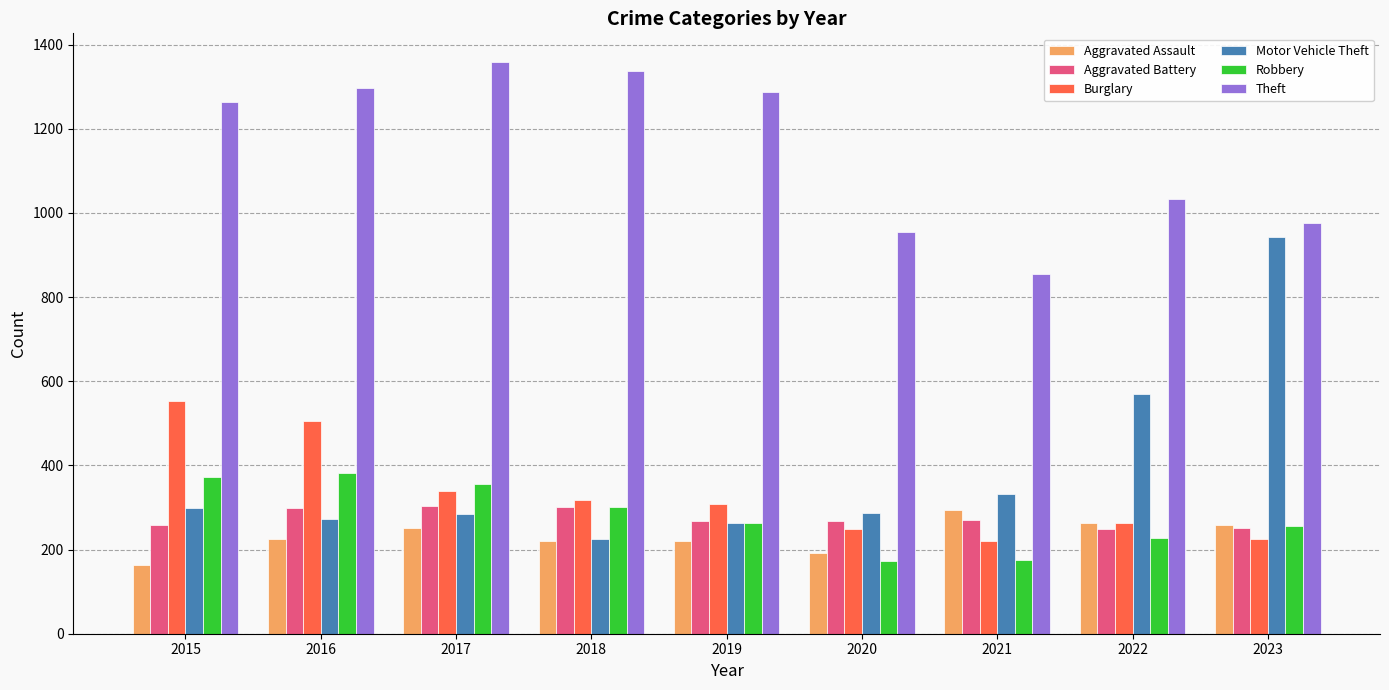

True or false: Motor Vehicle Theft has a value of 341 at 2023.

False